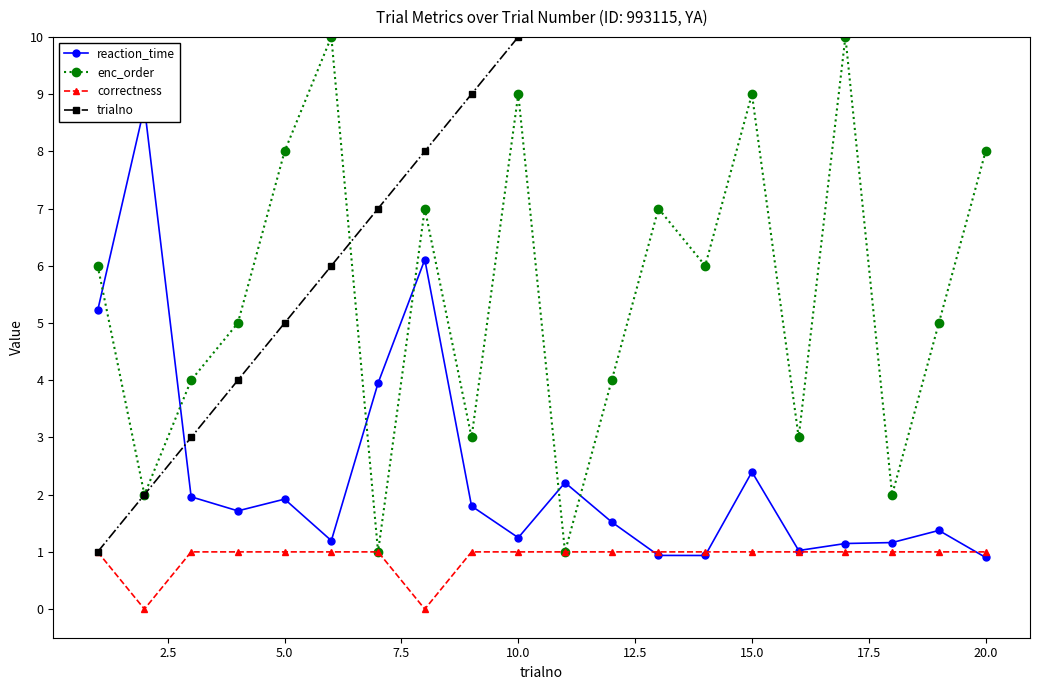

True or false: enc_order and correctness cross at least once.

False